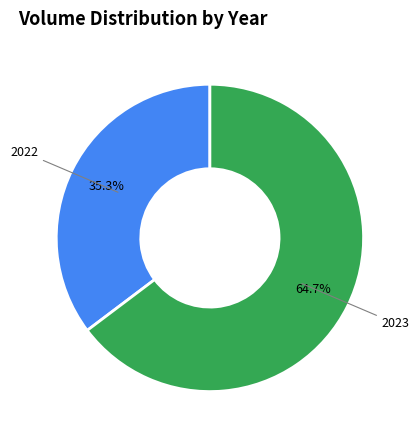

To the nearest percent, what is the average slice percentage?

50%